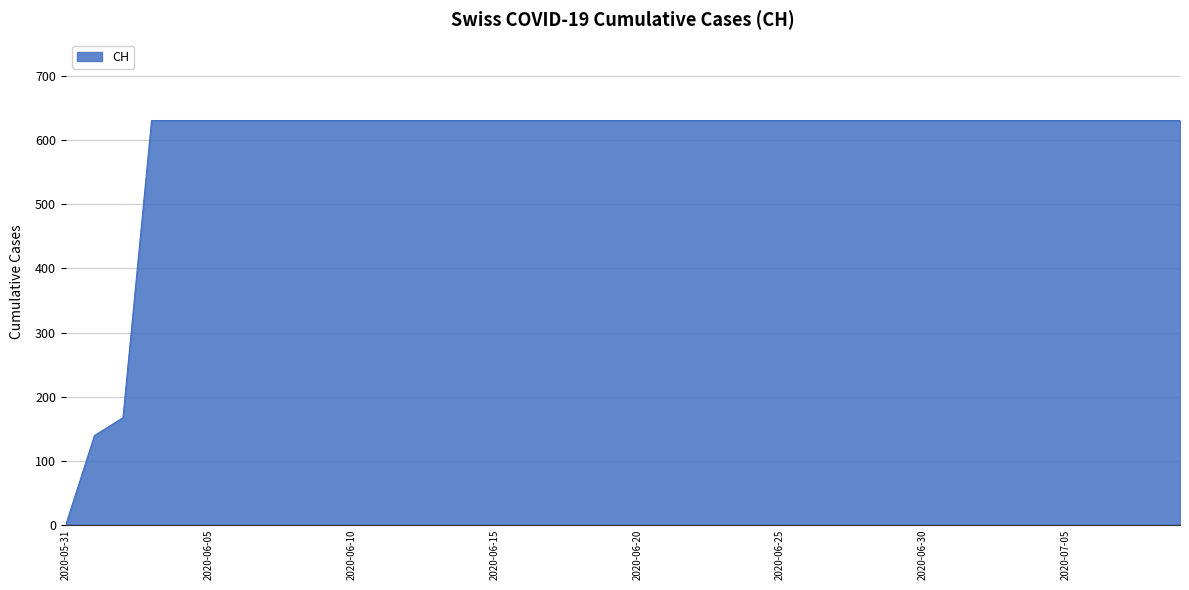

What is the maximum value shown in the chart?

631